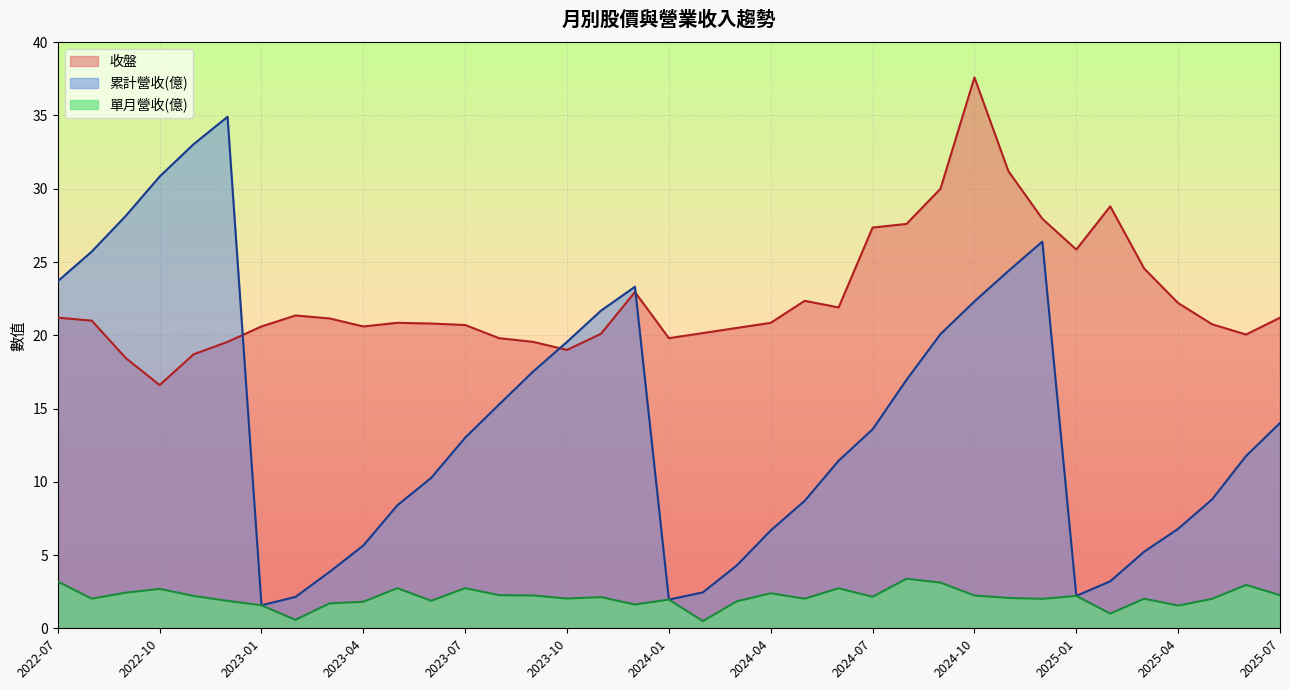

True or false: 收盤 and 單月營收(億) intersect in this chart.

False